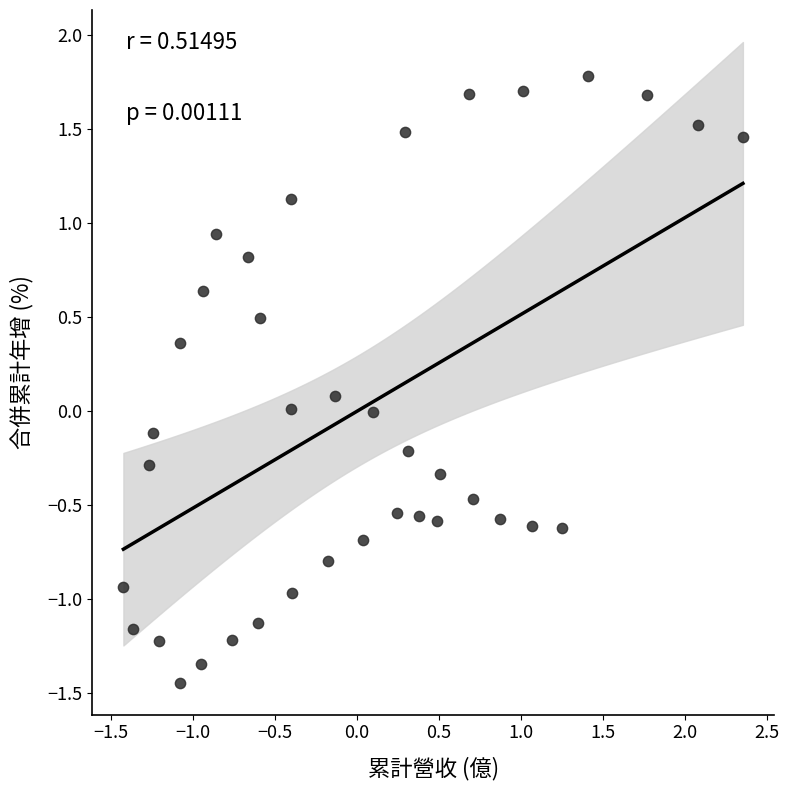

What is the range of Y values (max minus min)?

3.2